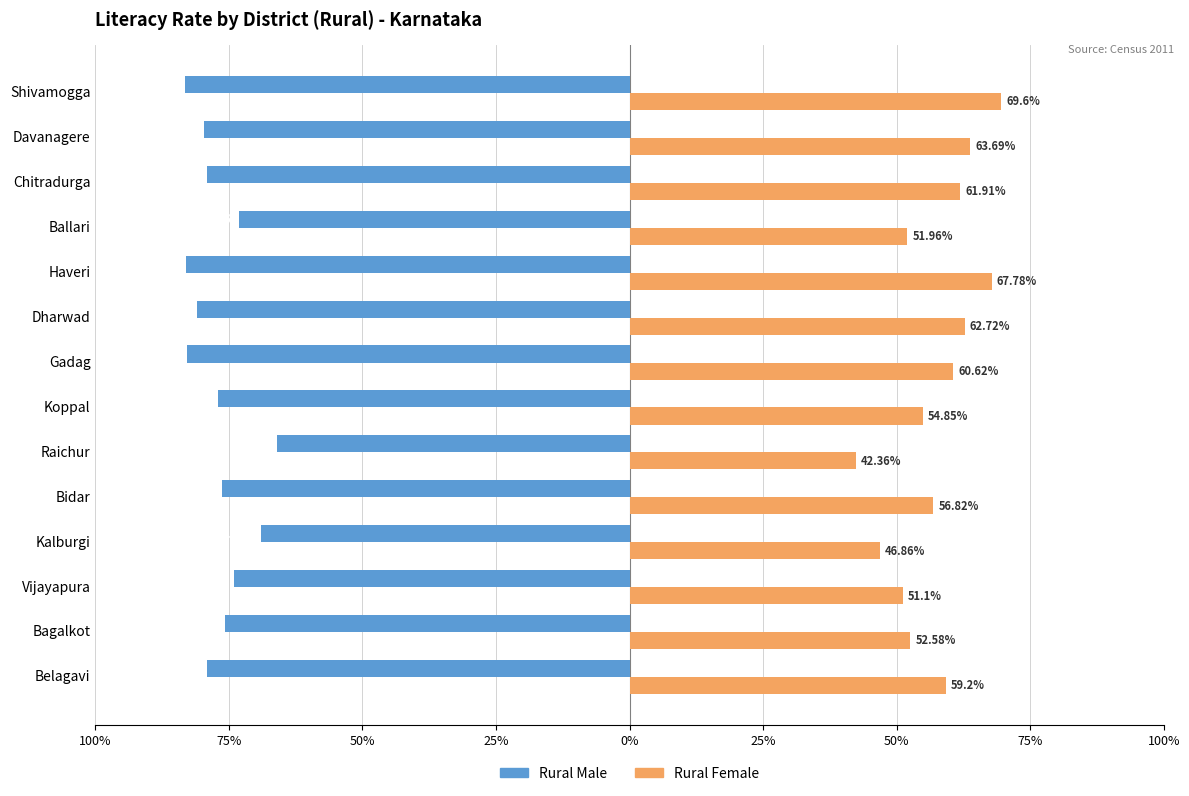

What are all the series names shown in the legend?

Rural Male, Rural Female